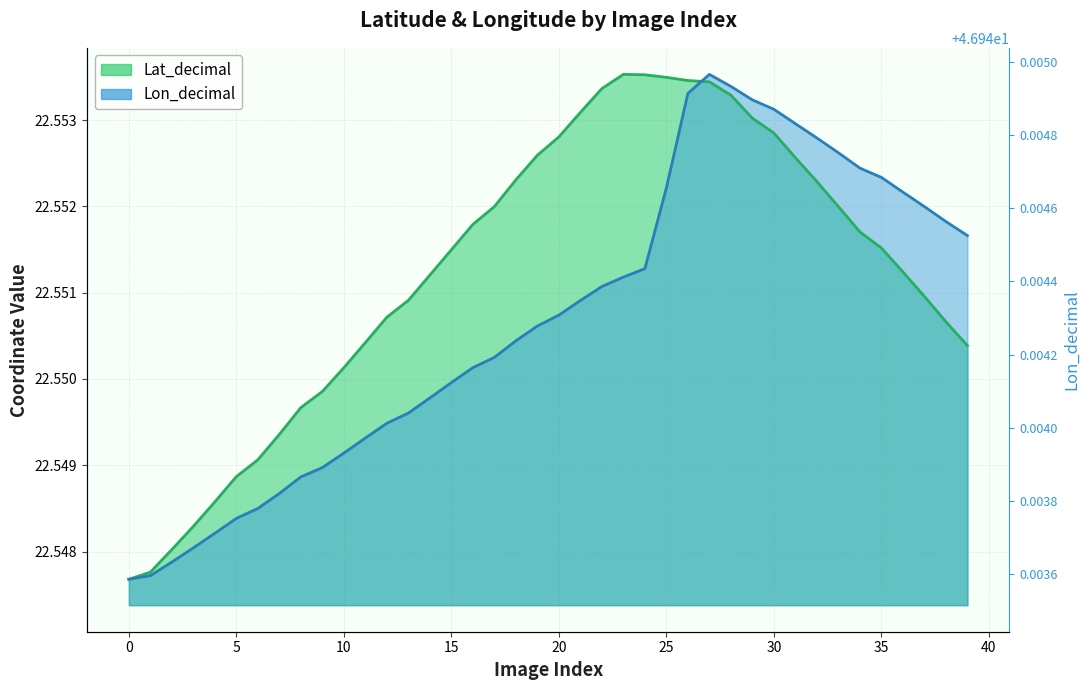

How many data points does each series have?

40